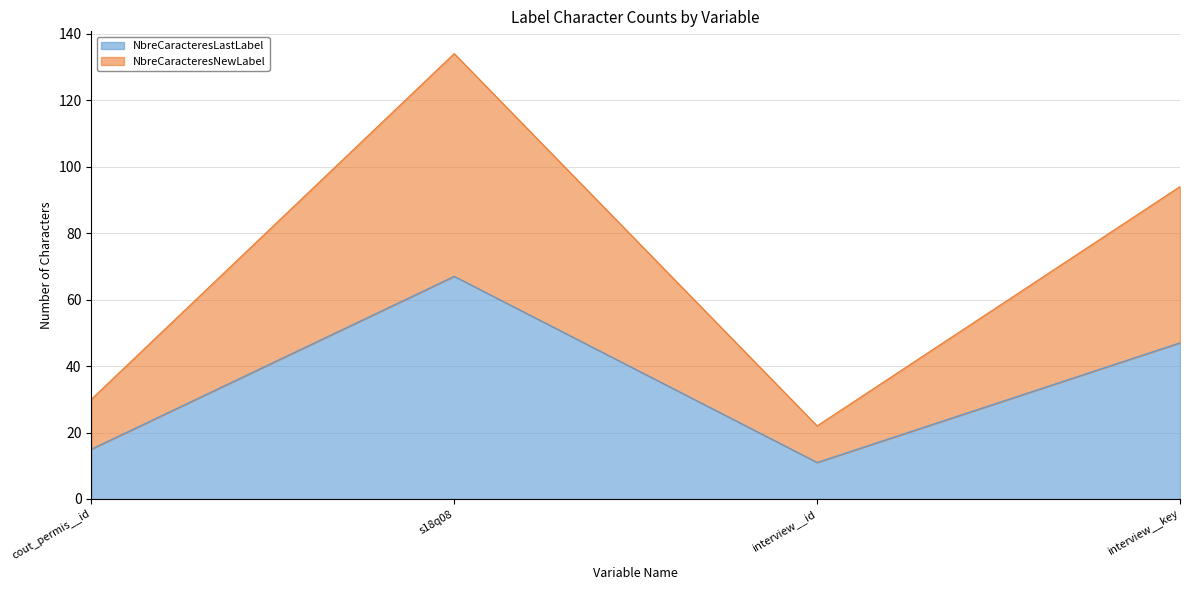

Is the value of NbreCaracteresNewLabel at interview__key greater than the value of NbreCaracteresLastLabel at interview__id?

Yes